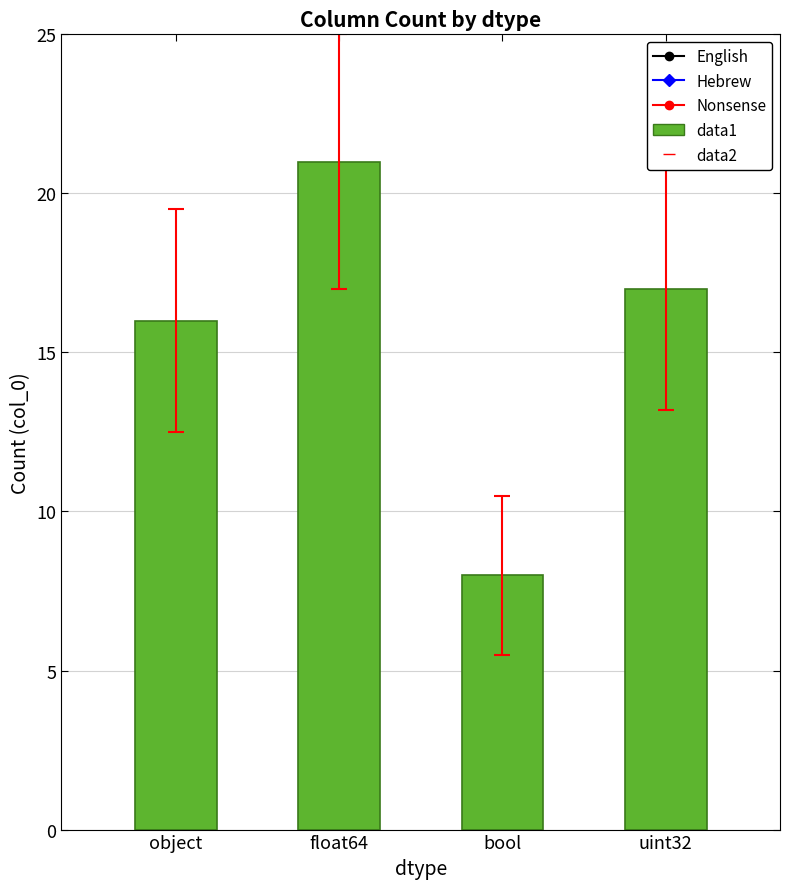

Rank the categories by value from lowest to highest.

bool, object, uint32, float64